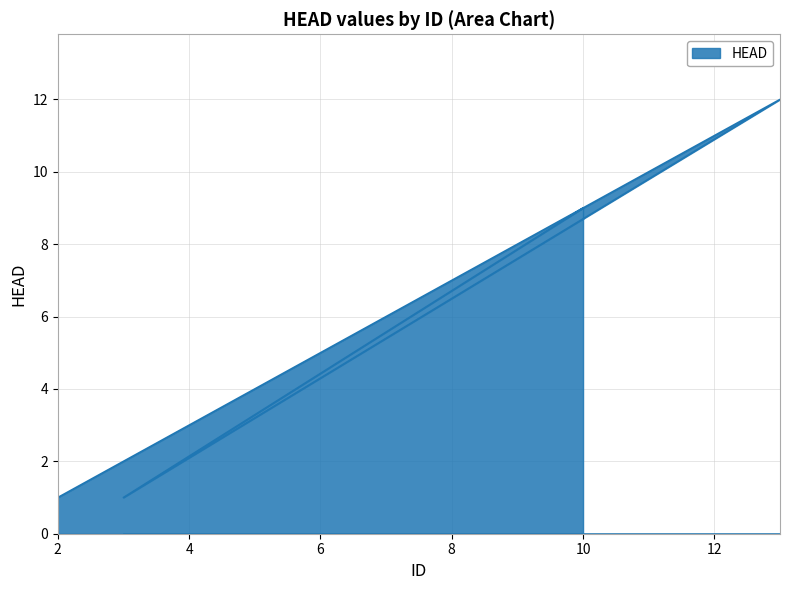

What is the value of the 6th point from the left?

1